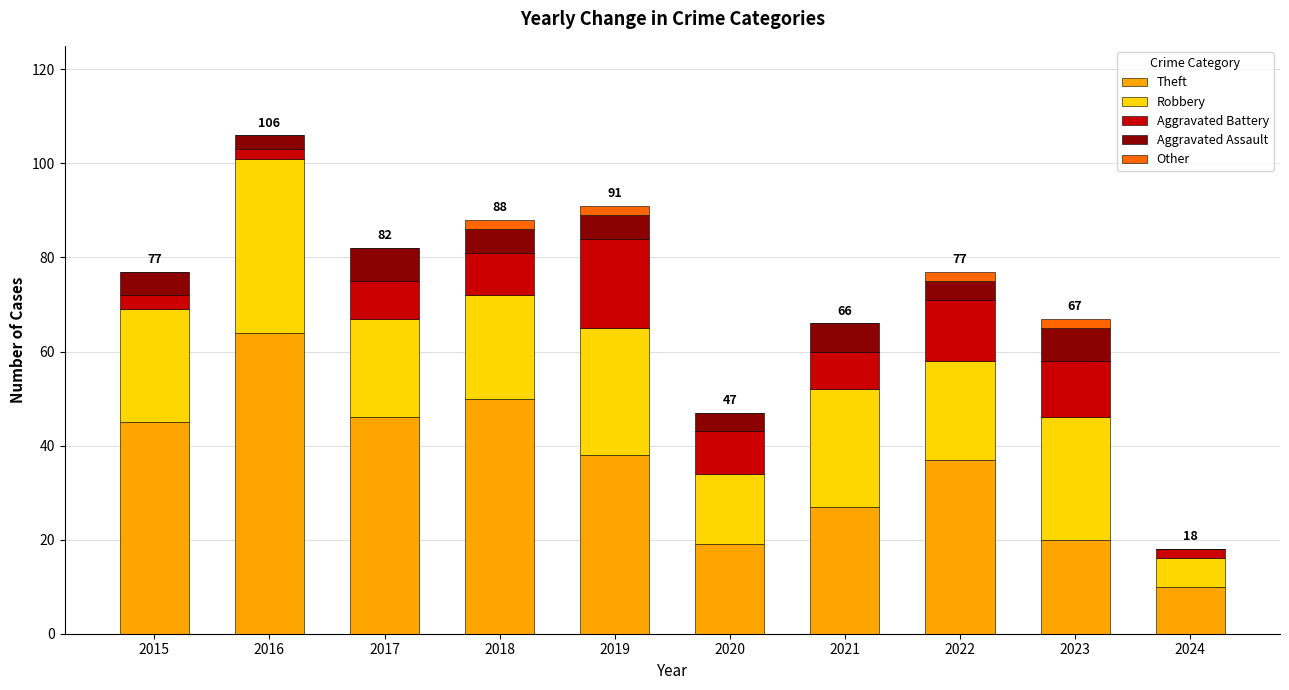

What is the total value across all series at 2020?

47